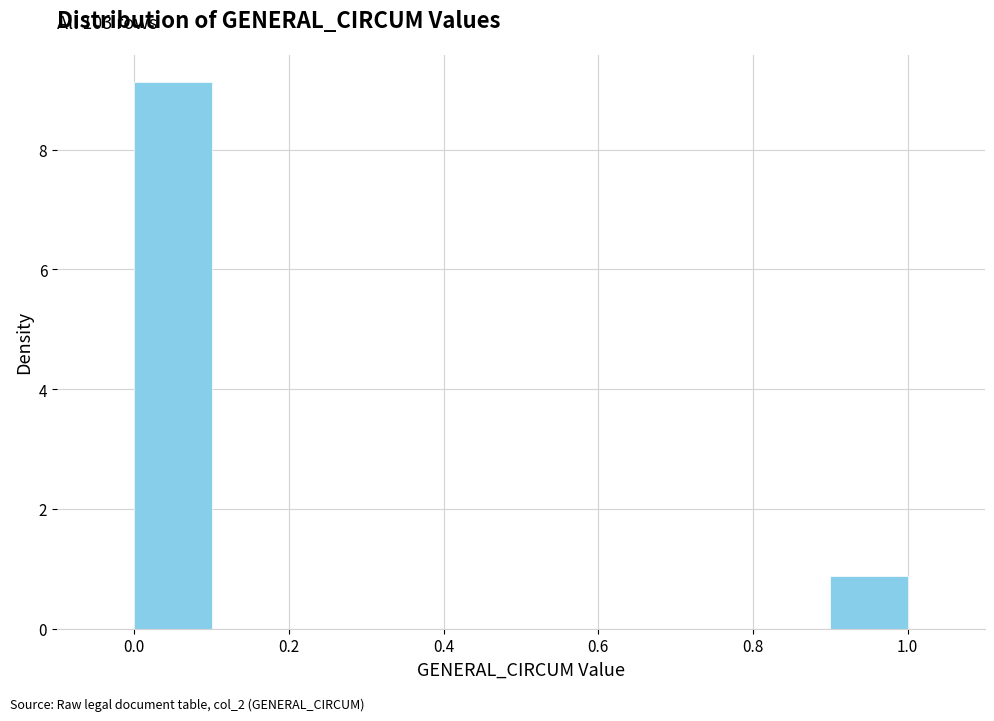

Which range on the x-axis has the tallest bar?

0.0 to 0.1